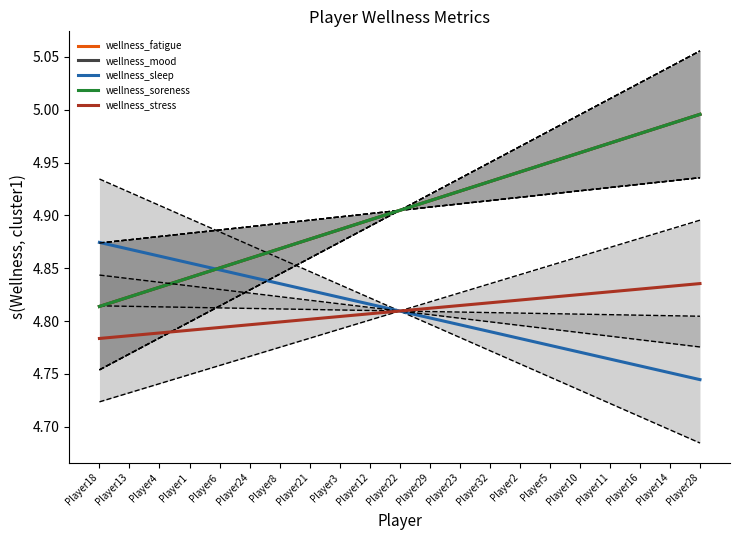

Rank the series at Player3 from lowest to highest value.

wellness_stress, wellness_sleep, wellness_fatigue, wellness_mood, wellness_soreness